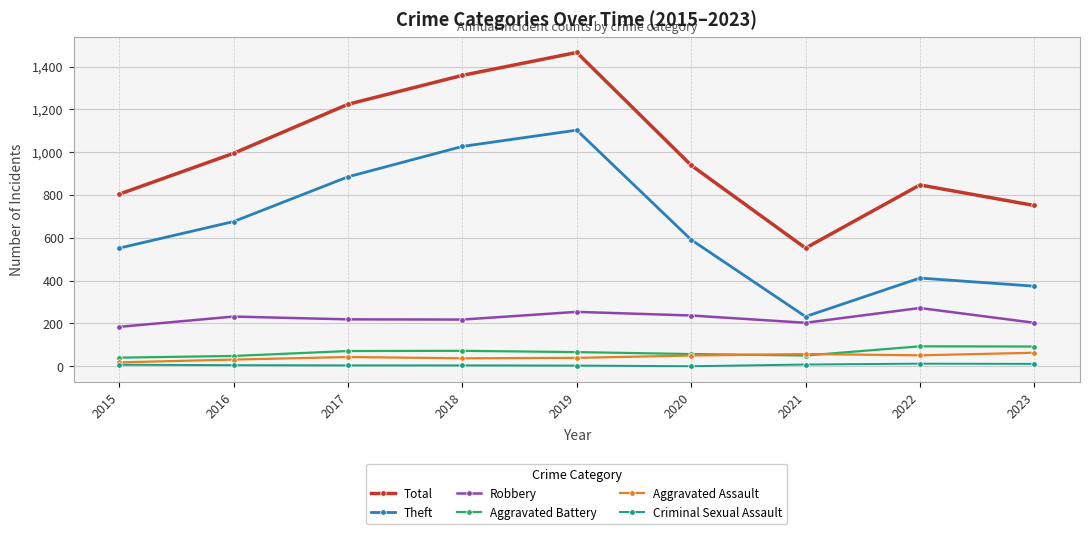

What is the average value of the Aggravated Assault series?

43